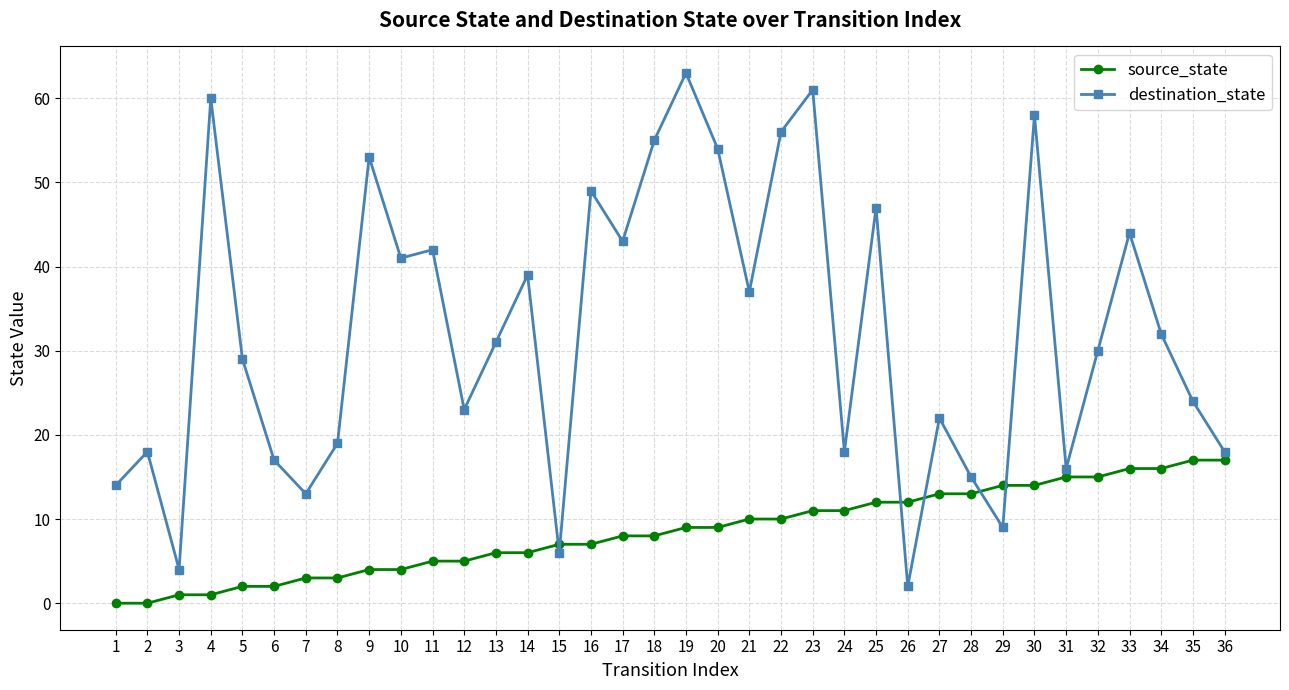

Which category has the highest value in the destination_state series?

19